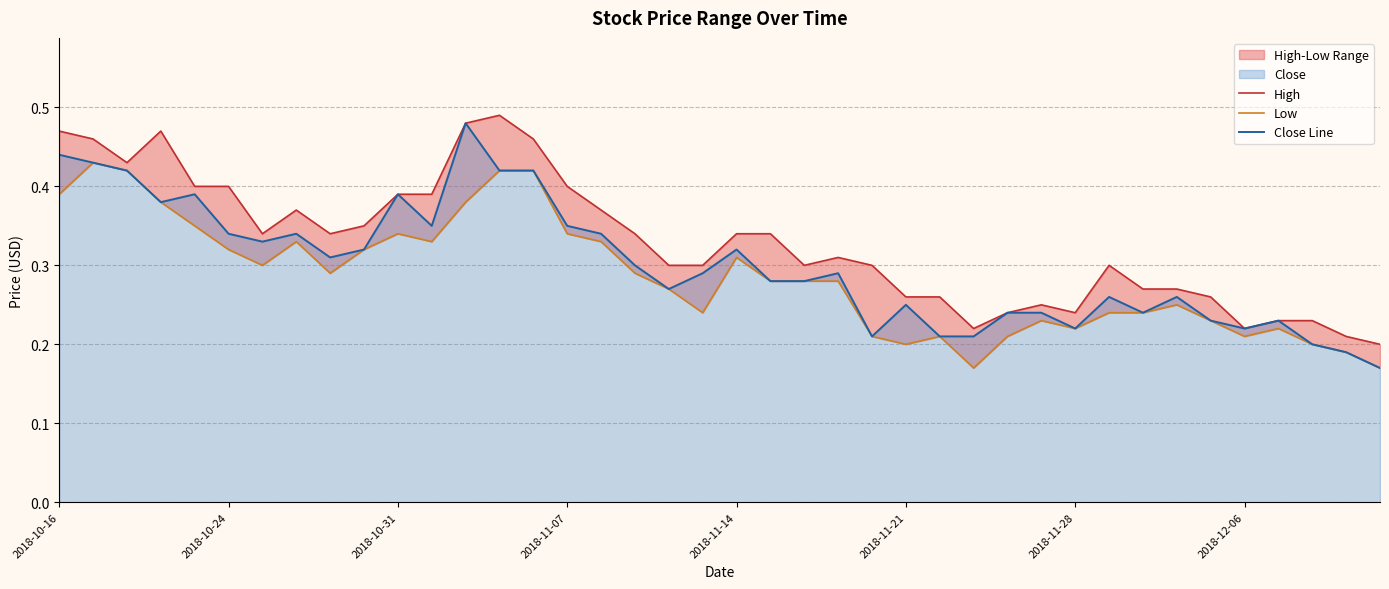

What is the sum of all Close Line values?

12.1